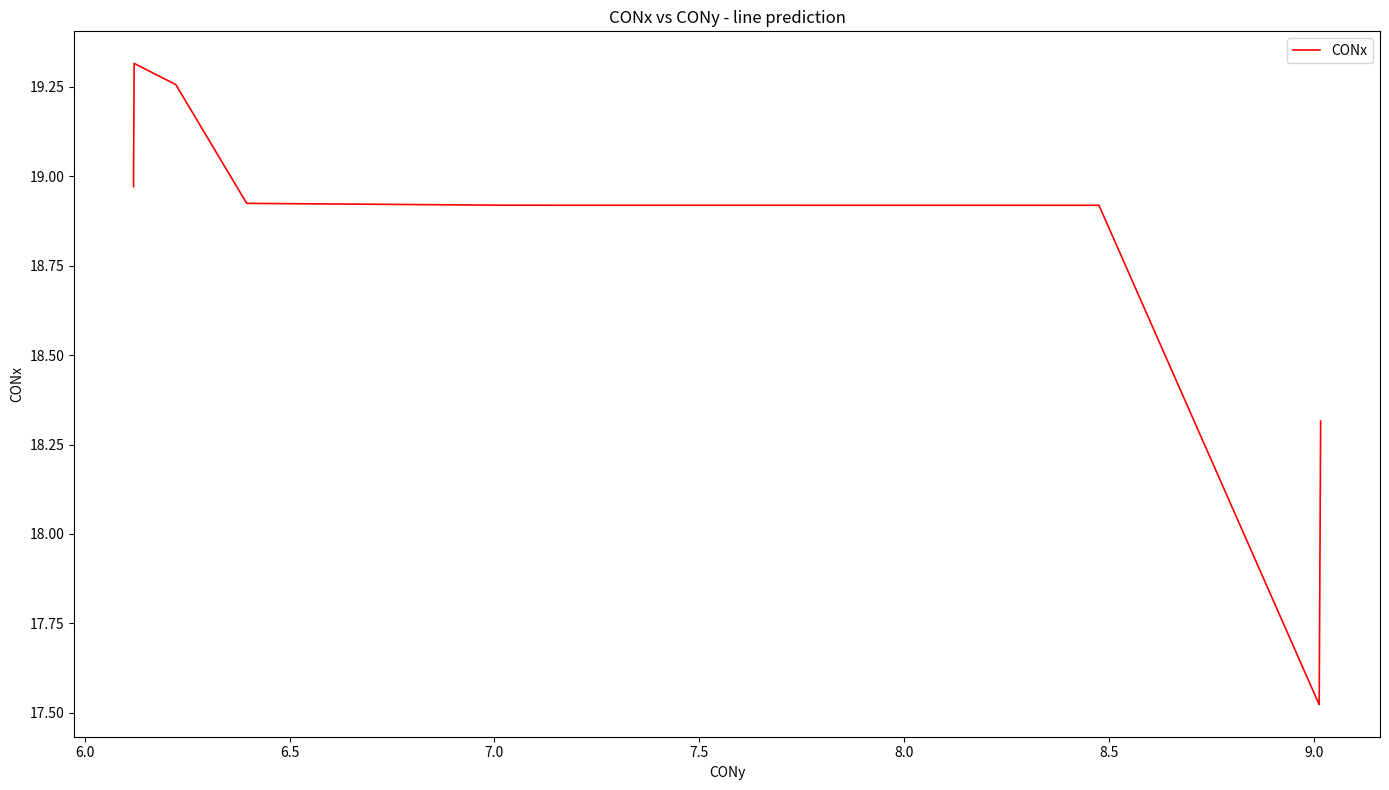

What is the difference between the maximum and minimum values?

1.8